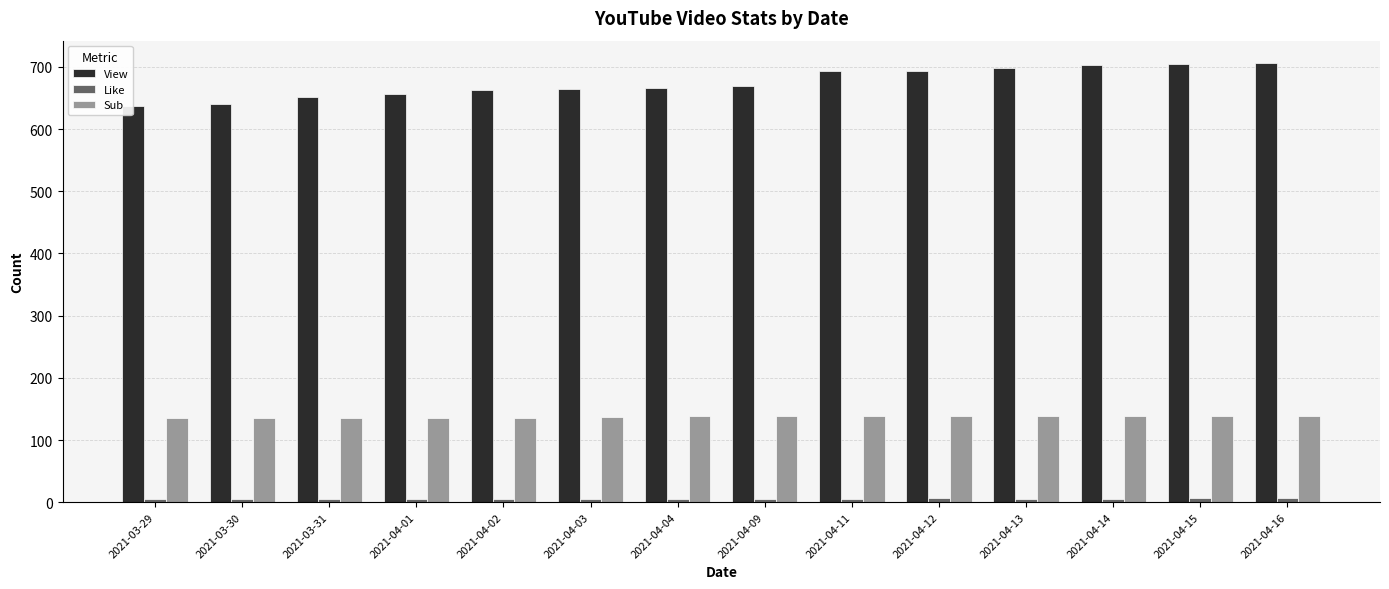

What is the maximum value for View?

707